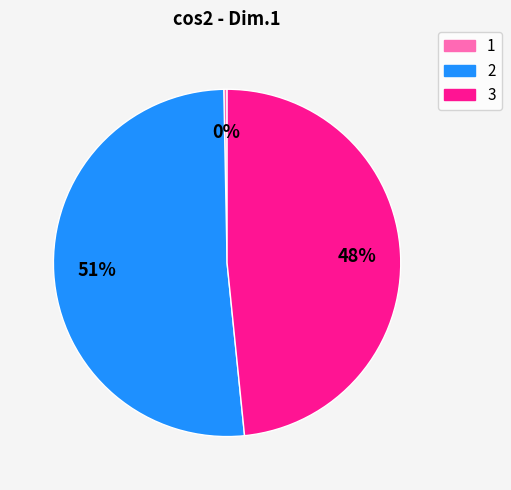

True or false: 1 accounts for 0% of the total.

True